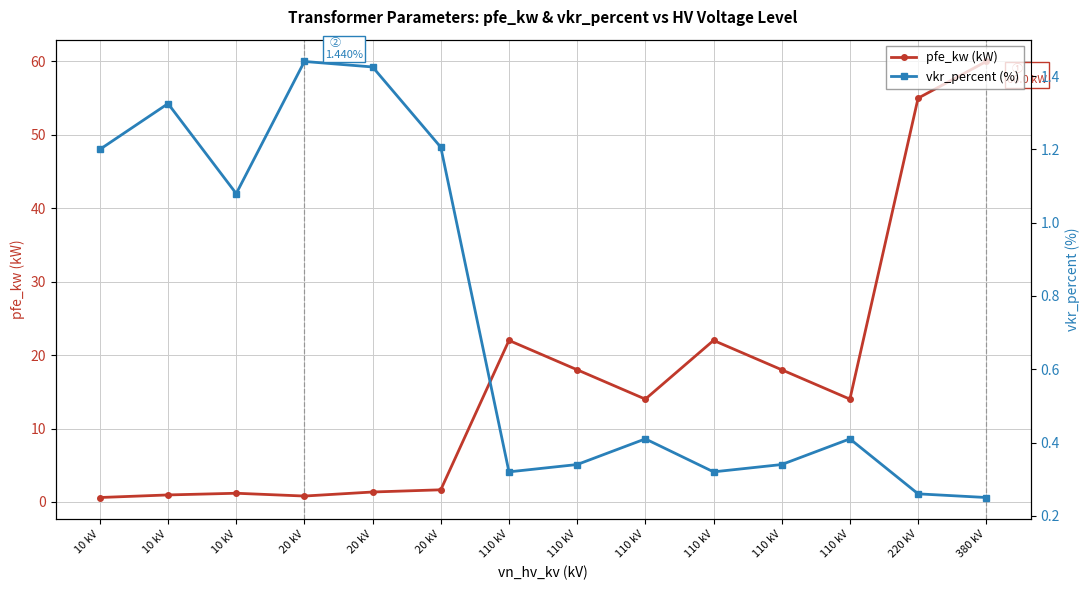

Reading left to right, what are all the values shown in this chart?

pfe_kw (kW): 10 kV=0.6	10 kV=0.9	10 kV=1.2	20 kV=0.8	20 kV=1.4	20 kV=1.6	110 kV=22.0	110 kV=18.0	110 kV=14.0	110 kV=22.0	110 kV=18.0	110 kV=14.0	220 kV=55.0	380 kV=60.0
vkr_percent (%): 10 kV=1.2	10 kV=1.3	10 kV=1.1	20 kV=1.4	20 kV=1.4	20 kV=1.2	110 kV=0.3	110 kV=0.3	110 kV=0.4	110 kV=0.3	110 kV=0.3	110 kV=0.4	220 kV=0.3	380 kV=0.2